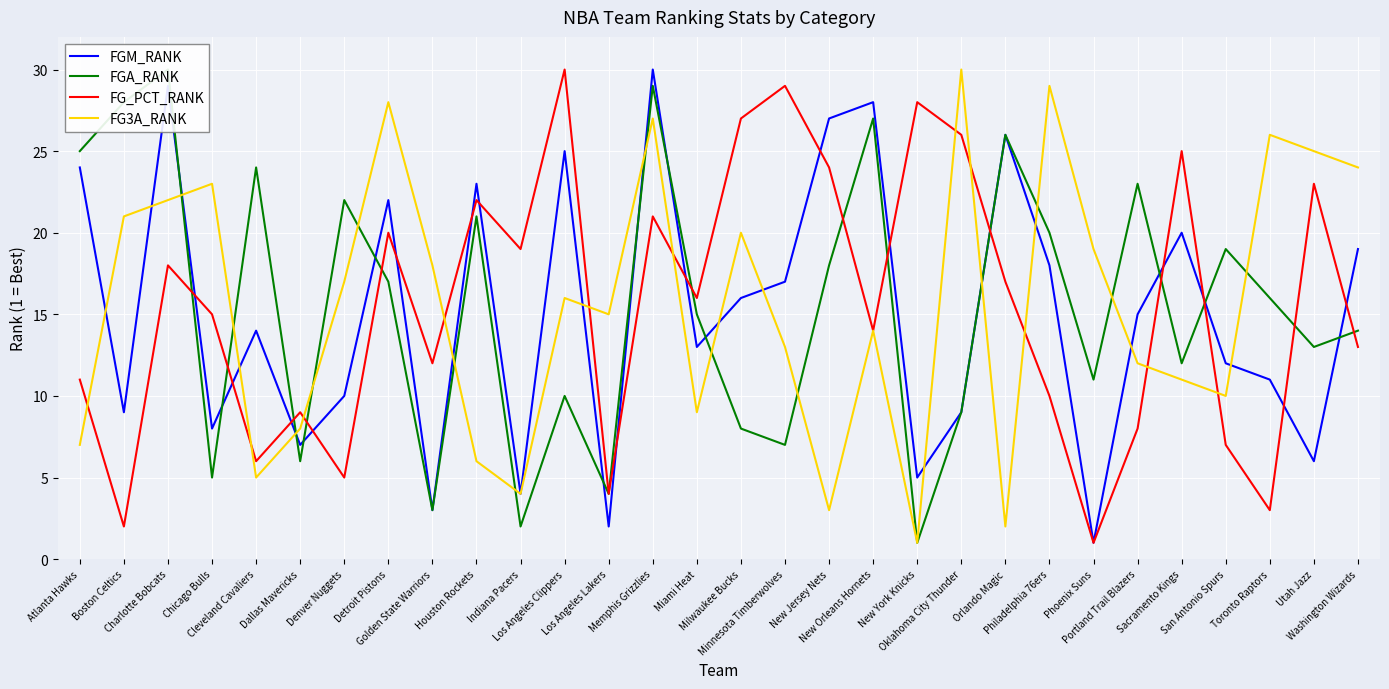

True or false: FG_PCT_RANK has more than 2 points higher than both neighbors.

True